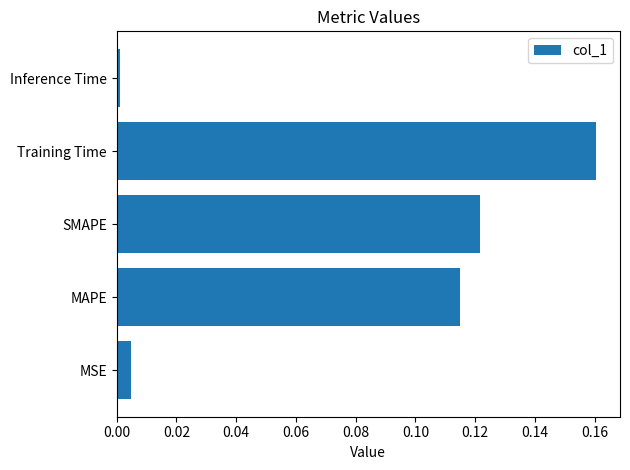

At which category does the chart reach its peak across all series?

Training Time